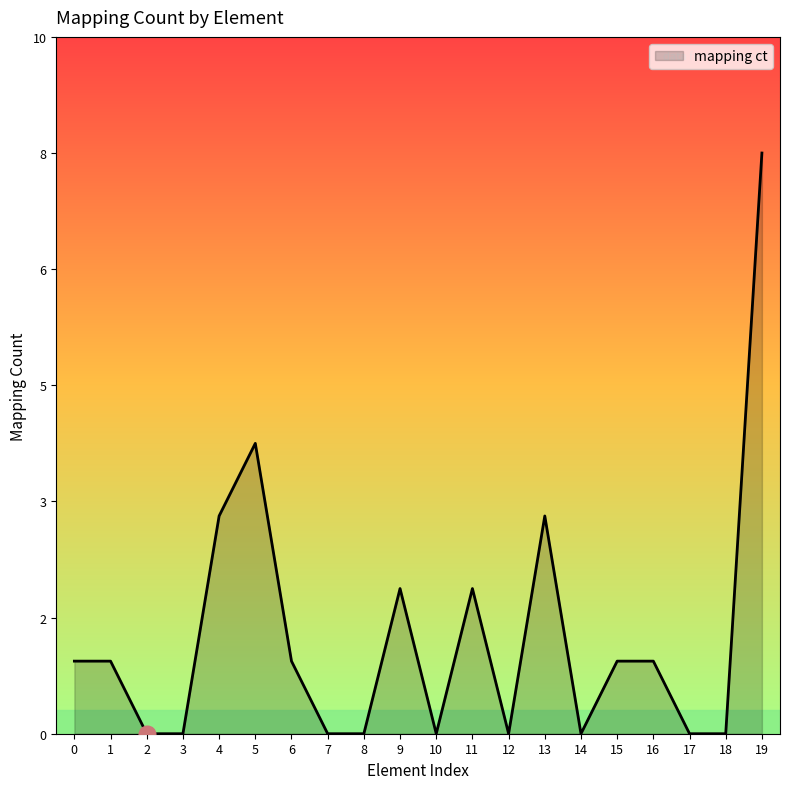

Does the chart display data point markers on the line(s)?

No